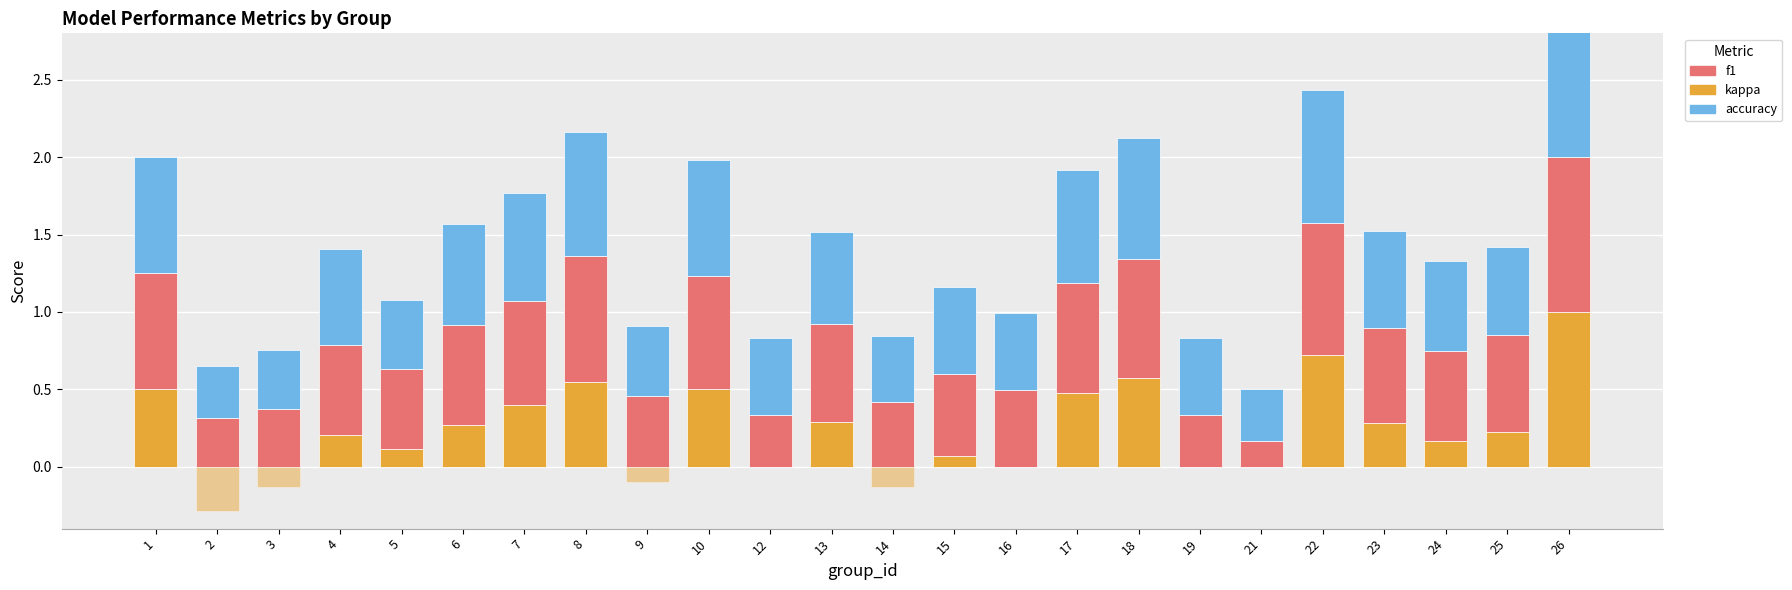

Which has a higher value, 4 or 15?

4